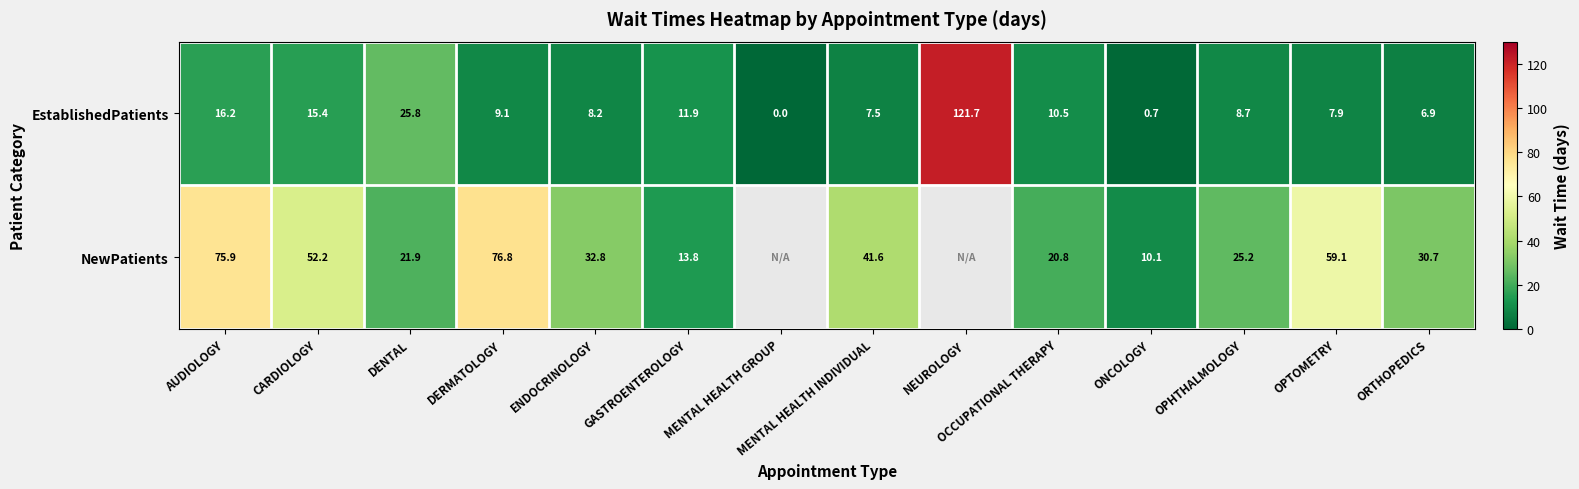

How many distinct data groups are displayed?

2